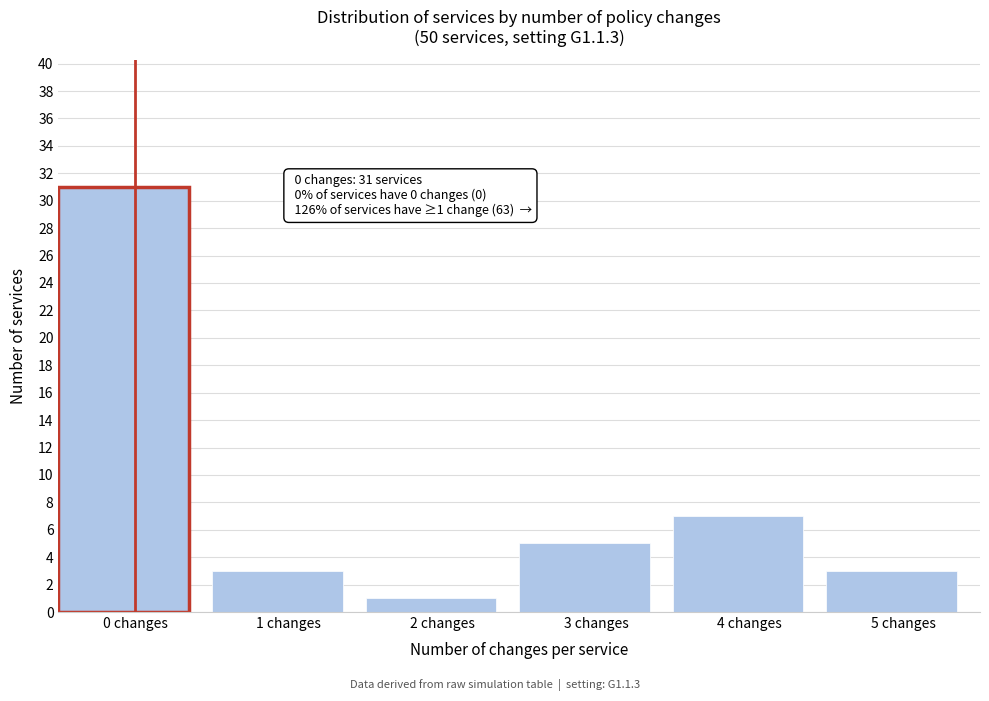

Reading left to right, what are all the values shown in this chart?

31	3	1	5	7	3